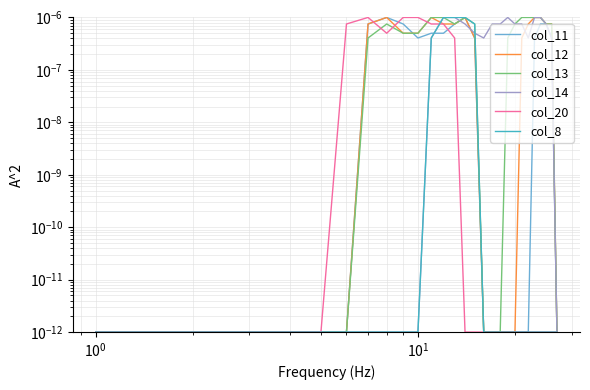

Count the number of data series in this chart.

6